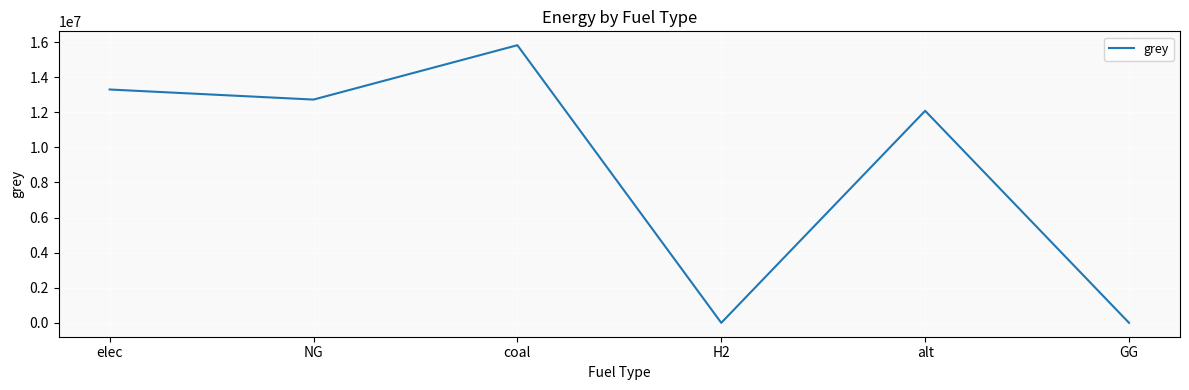

The value at coal is 6817731.9. True or false?

False